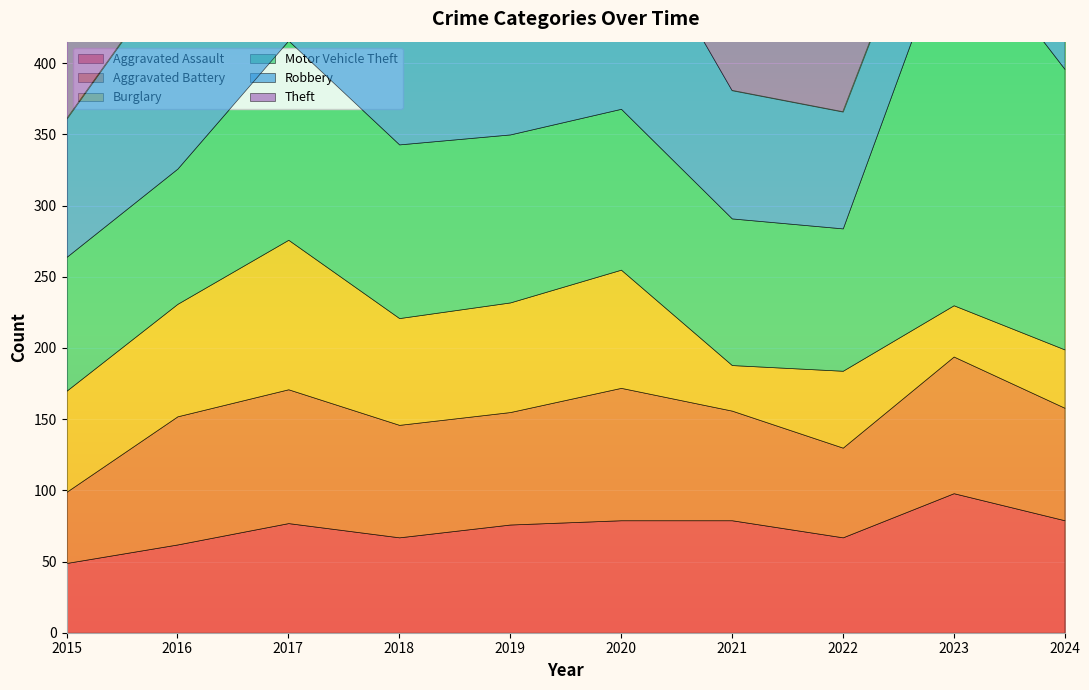

The Aggravated Assault series shows 14 at 2016. True or false?

False